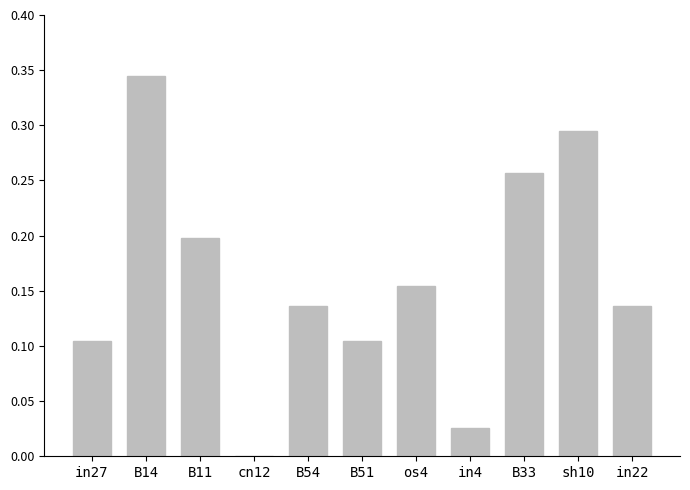

Which has a higher value, B51 or in22?

in22